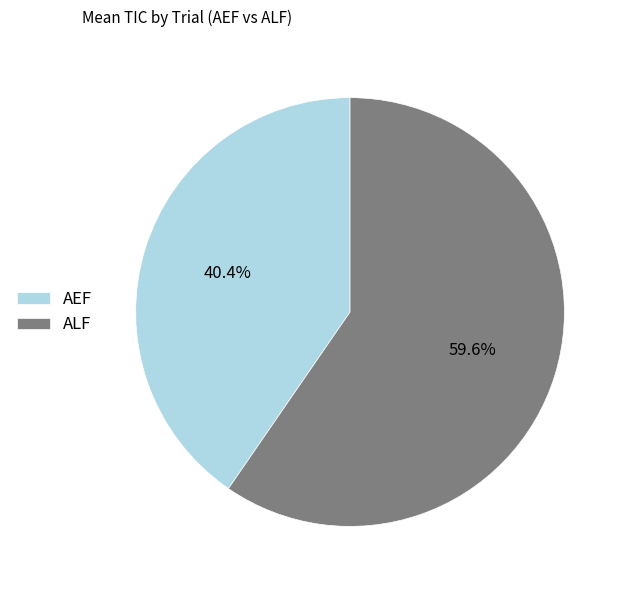

To the nearest percent, what percentage of the pie is ALF?

60%